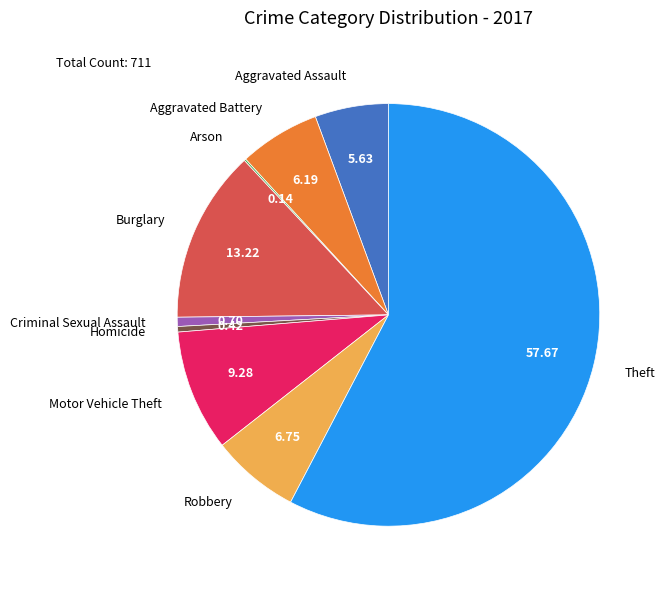

Approximately how many times larger is the value at Robbery compared to Aggravated Battery?

1.1